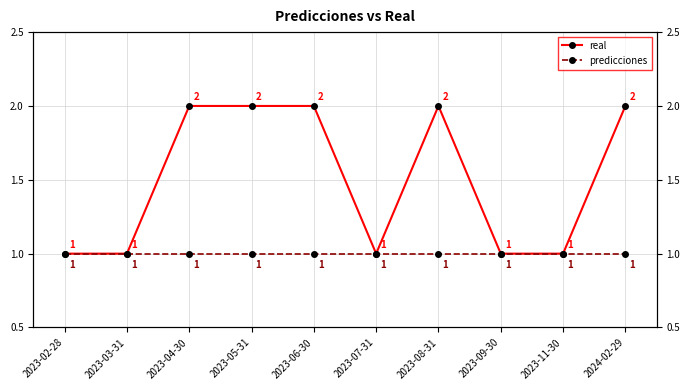

Is it true that real equals 1 at 2023-02-28?

True